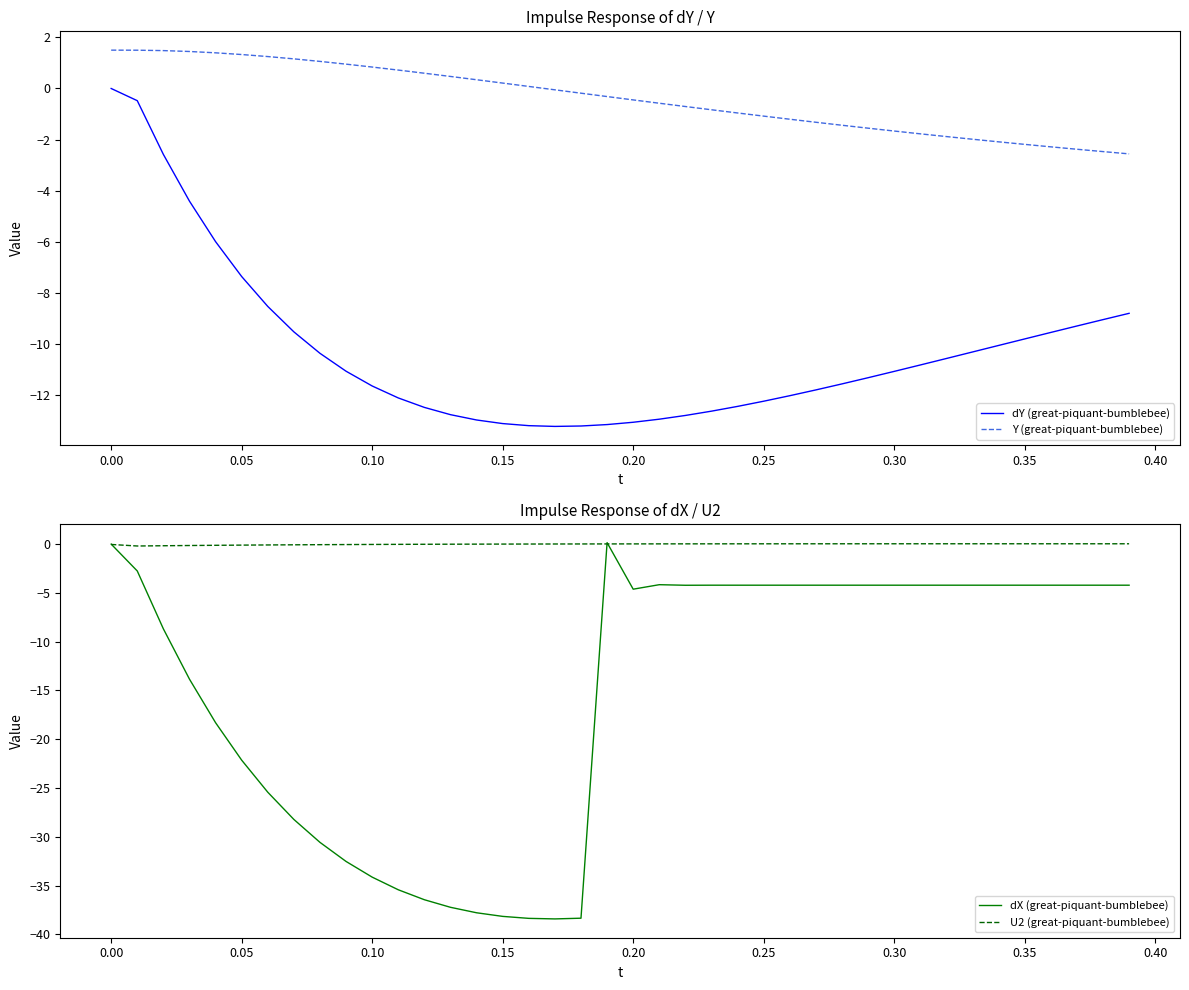

Which series has the largest range (max minus min)?

dX (great-piquant-bumblebee)